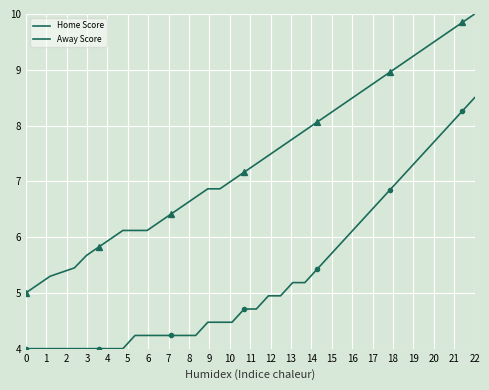

What are all the series names shown in the legend?

Home Score, Away Score